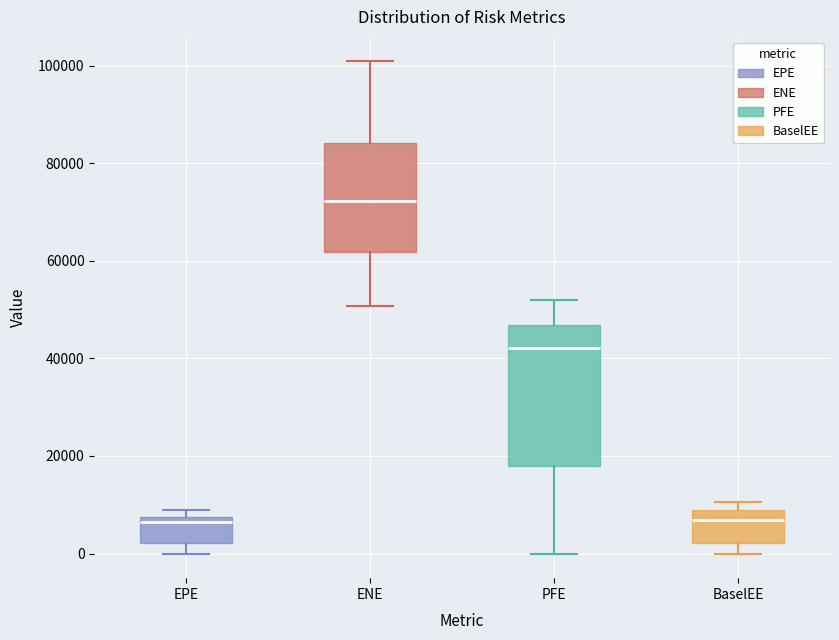

Reading left to right, read every box against the y-axis: the position of its median line, the range the box covers, and the ends of its whiskers. The values are not printed on the chart, so give them approximately, as read against the axis.

EPE: median 6000, box 2000 to 8000, whiskers 0 to 8000 (just above the box's upper edge)
ENE: median 72000, box 62000 to 84000, whiskers 50000 to 100000
PFE: median 42000, box 18000 to 46000, whiskers 0 to 52000
BaselEE: median 6000, box 2000 to 8000, whiskers 0 to 10000